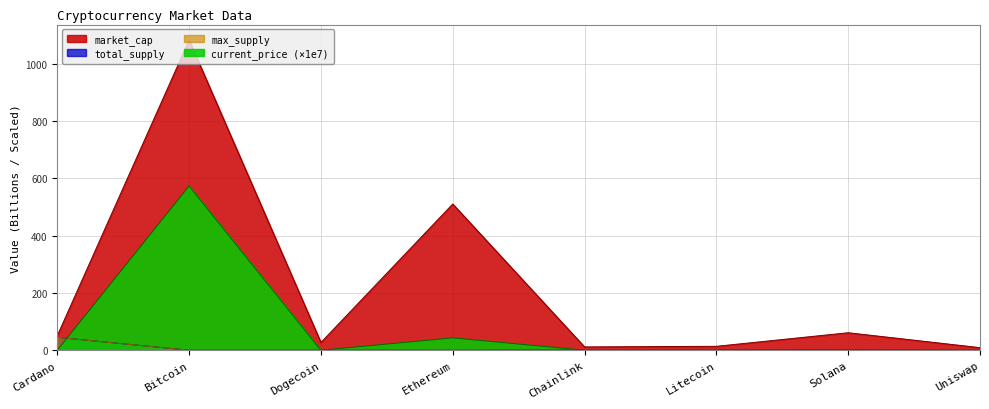

What is the sum of all market_cap values?

1767.3